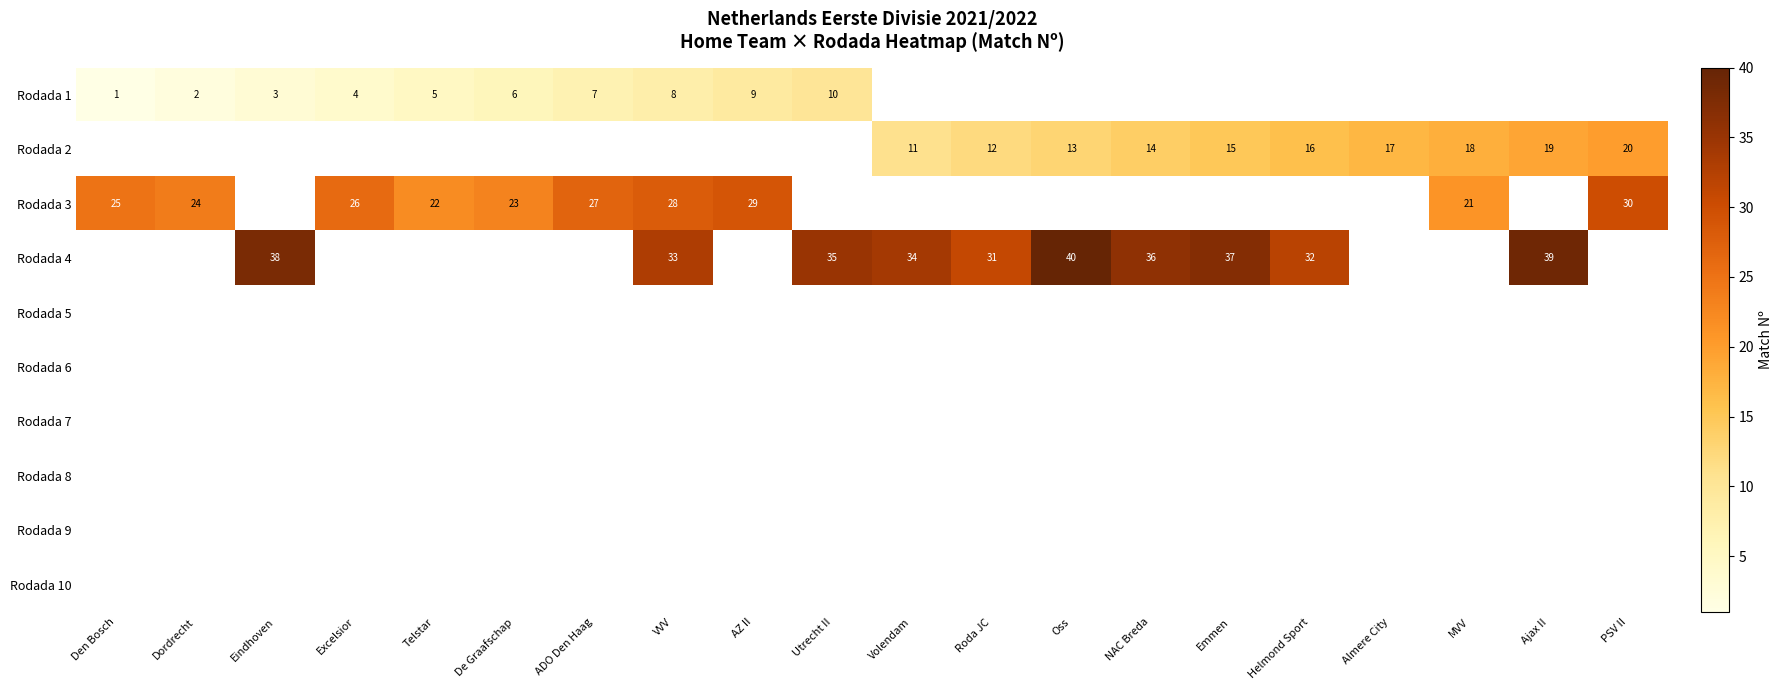

What is the total value across all series at Emmen?

52